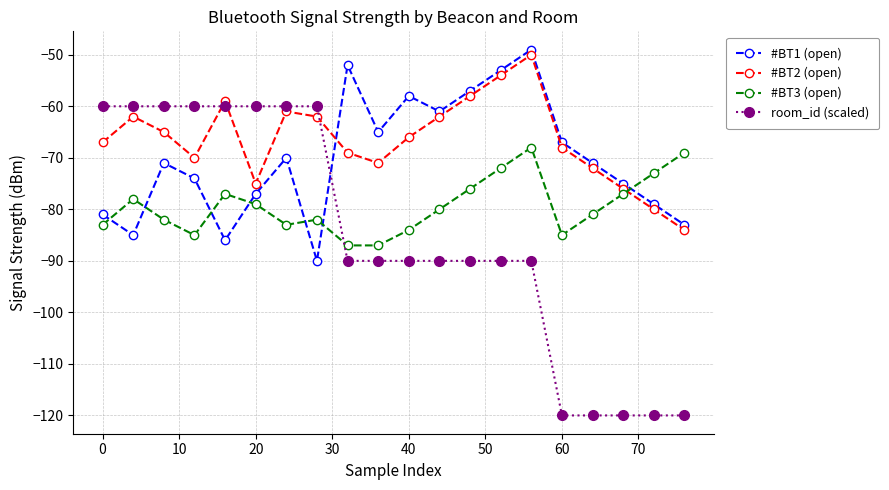

Which series has the largest range (max minus min)?

room_id (scaled)